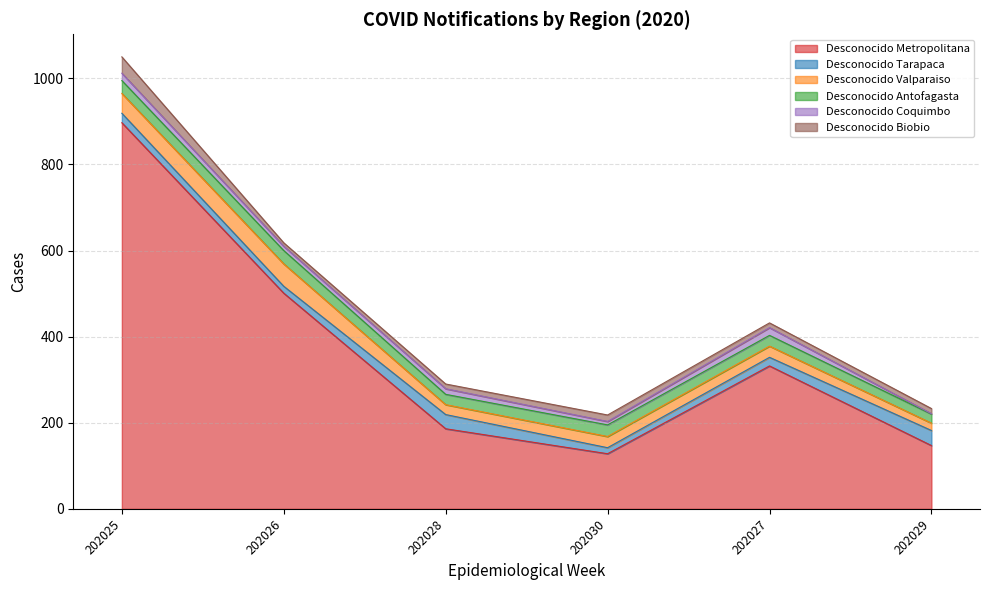

The Desconocido Biobio series shows 8 at 202026. True or false?

True